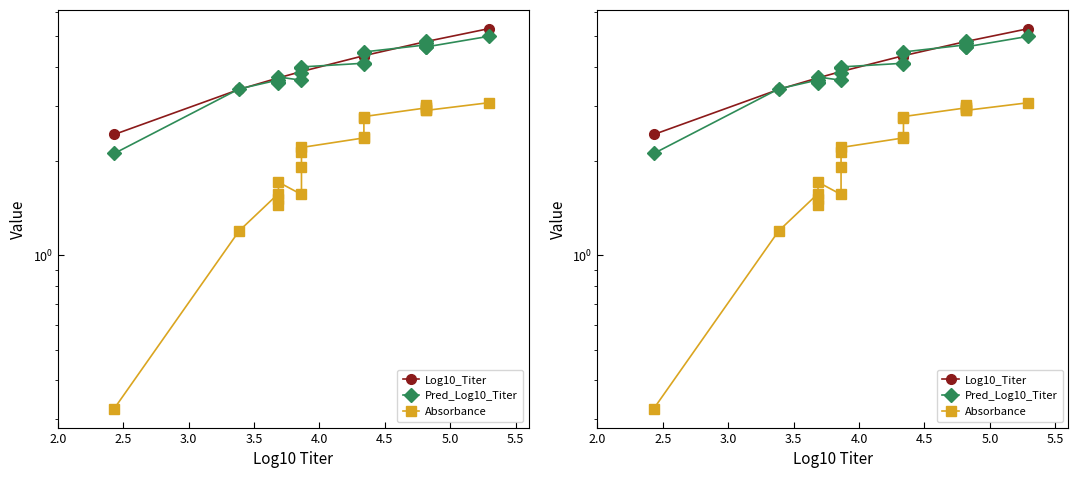

Which series has the largest total across all categories?

Log10_Titer